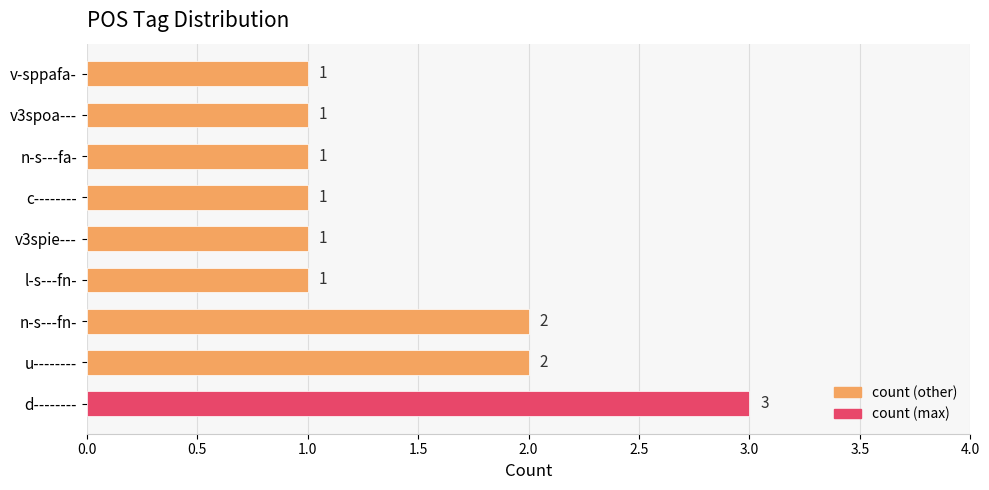

The chart shows a value of 3 at d--------. True or false?

True